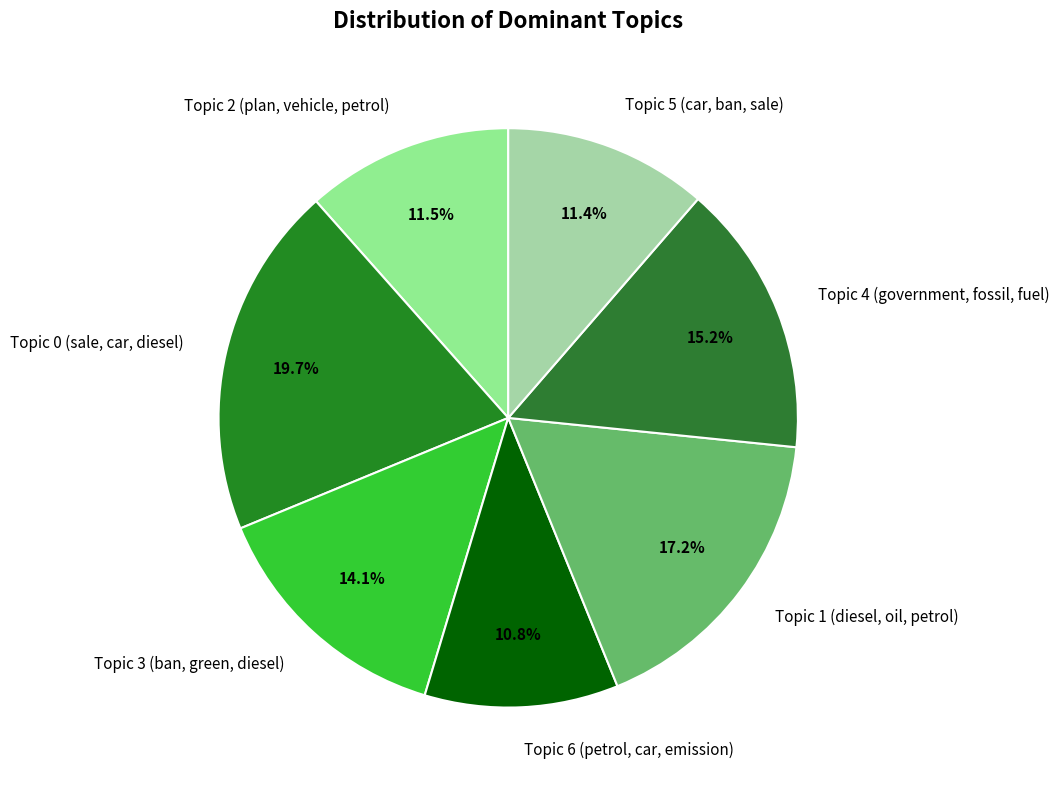

What is the smallest slice in the pie chart?

Topic 6 (petrol, car, emission)